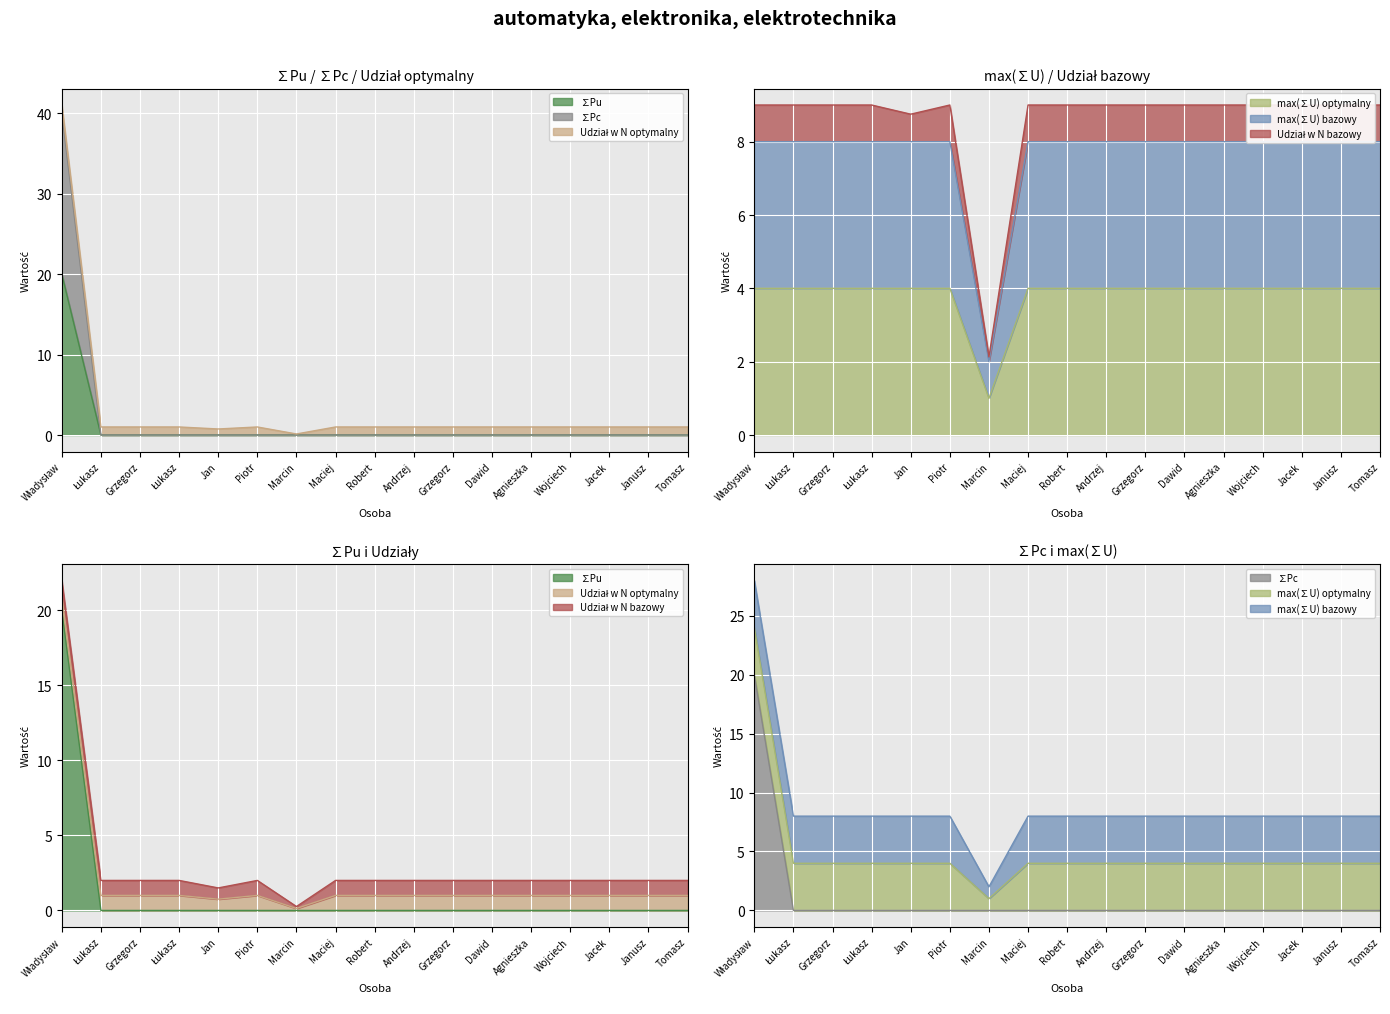

Which has a higher value, Robert or Wojciech?

Robert